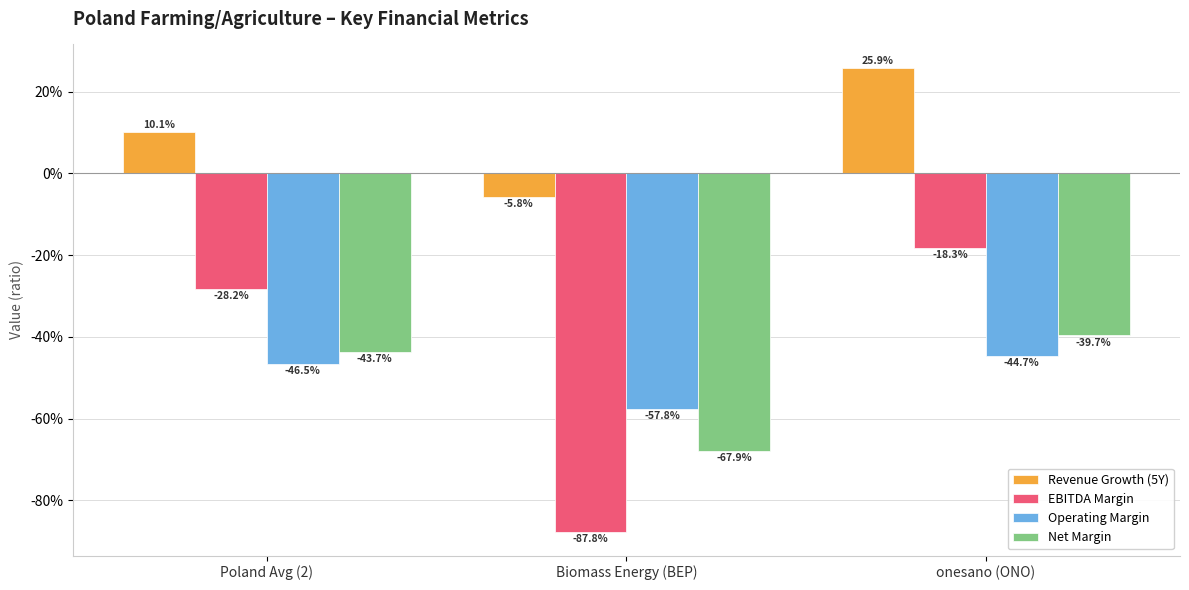

Is it true that Operating Margin equals -0.5 at Poland Avg (2)?

True